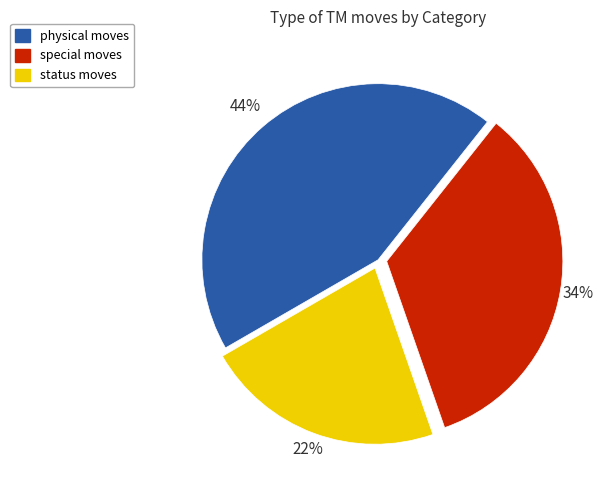

Is the sum of physical and special greater than half?

Yes